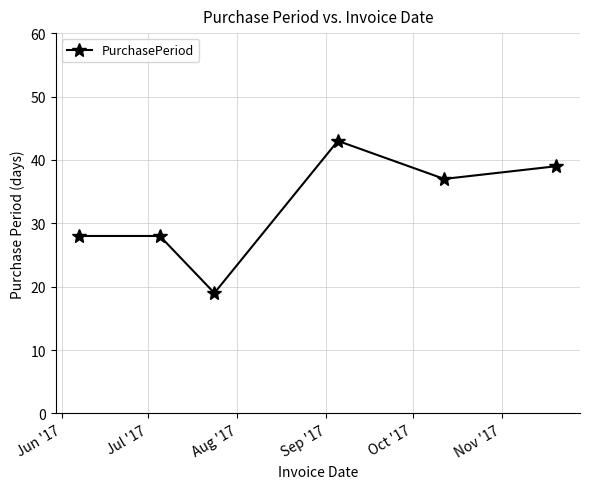

How many data points are less than 37?

3